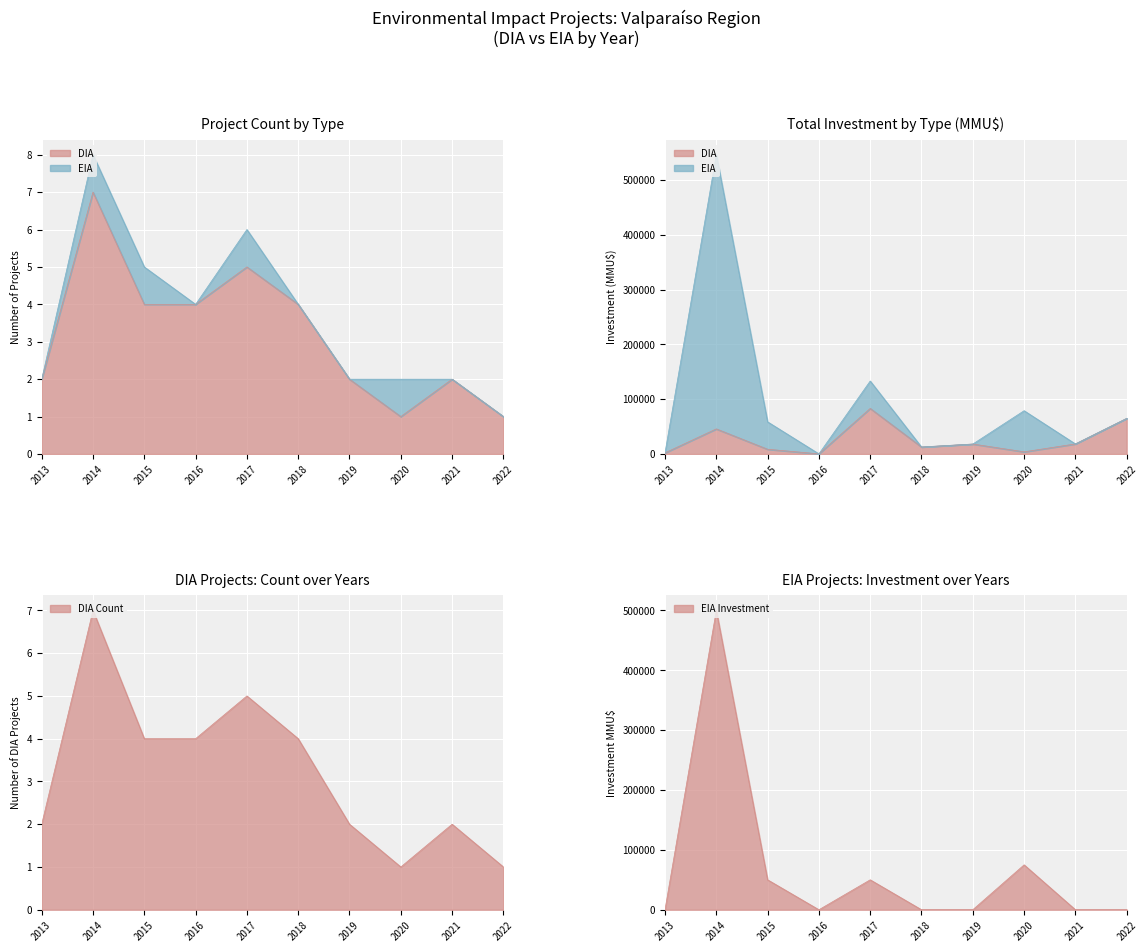

Rank the categories by value from highest to lowest.

2014, 2020, 2015, 2017, 2013, 2016, 2018, 2019, 2021, 2022